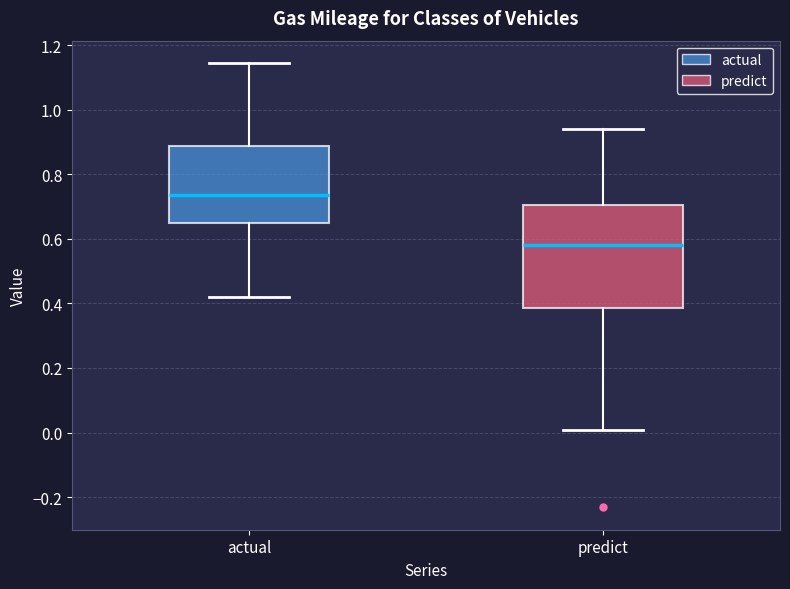

Comparing the boxes themselves (not the whiskers), which one is the tallest?

predict